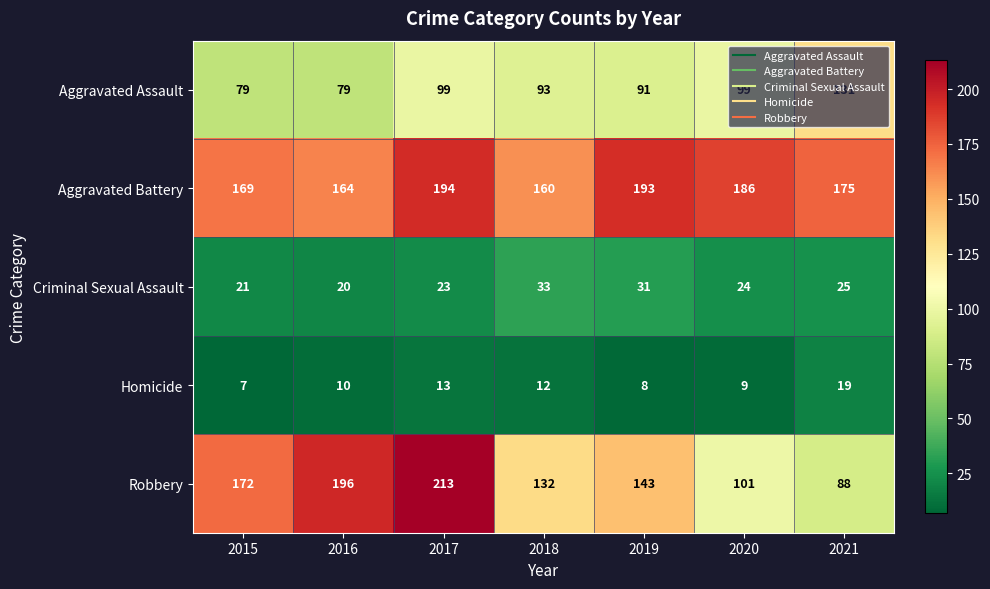

Where does the Robbery series first go above 143?

2015